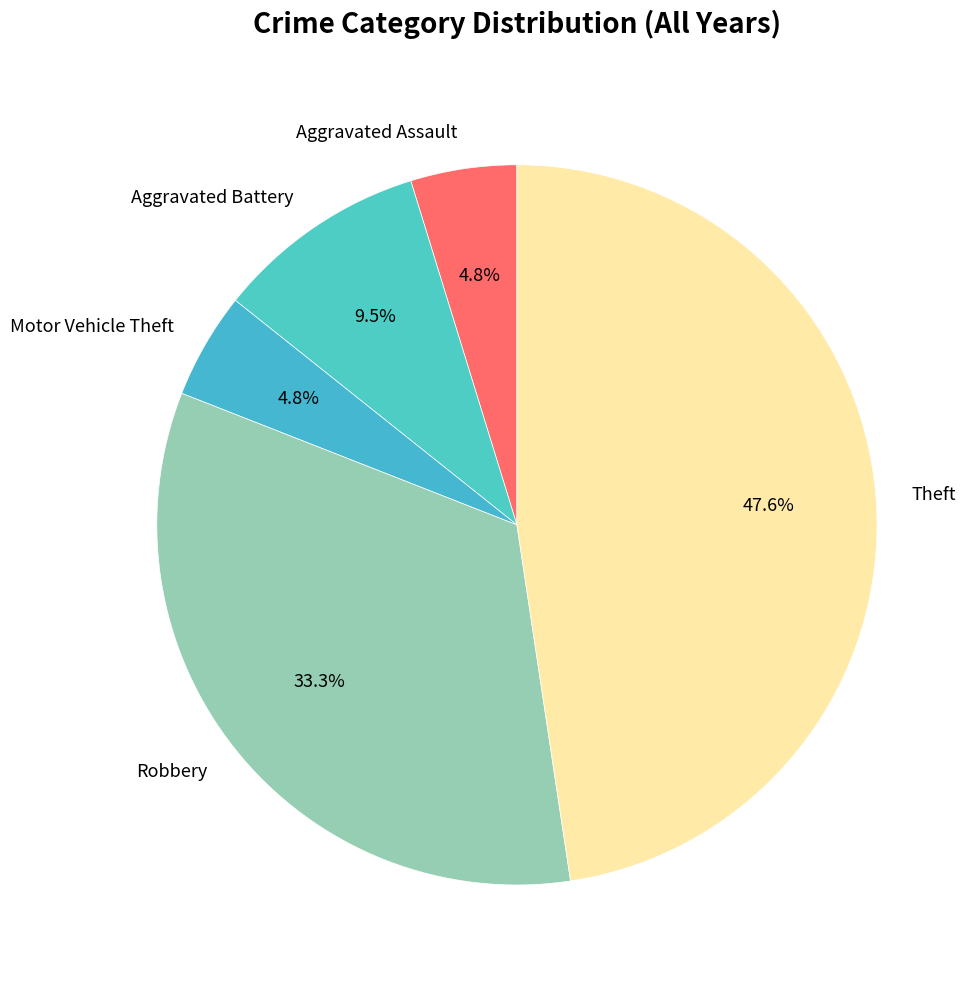

Which category has the biggest portion of the pie?

Theft